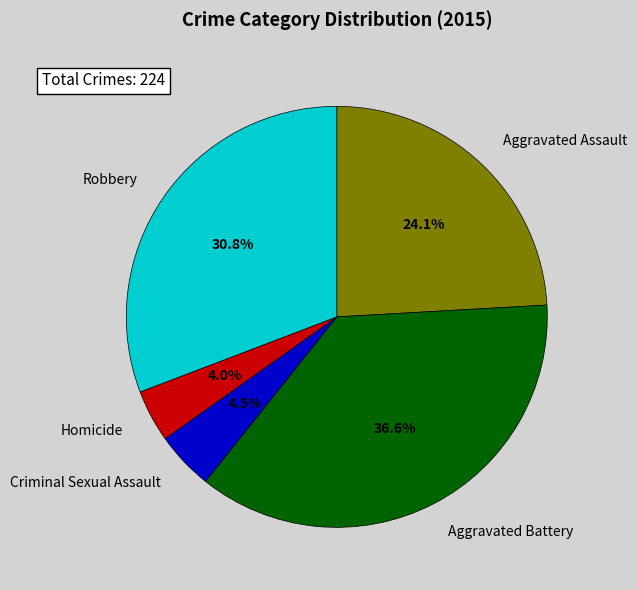

Do Aggravated Battery and Homicide together represent more than half of the pie?

No